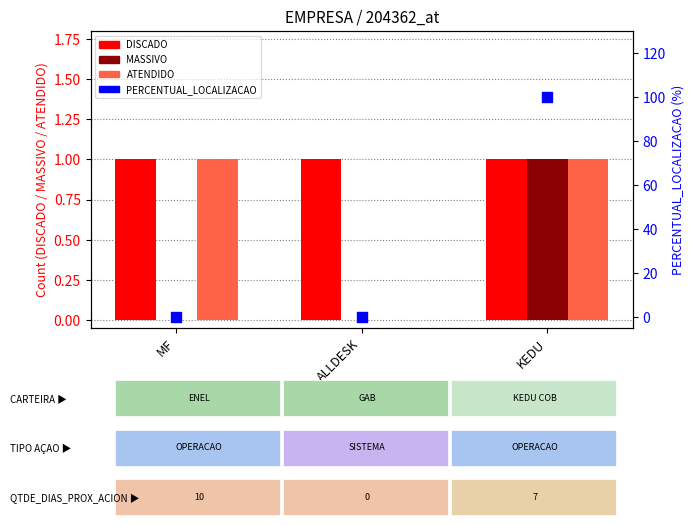

What is the total value across all series at ALLDESK?

1